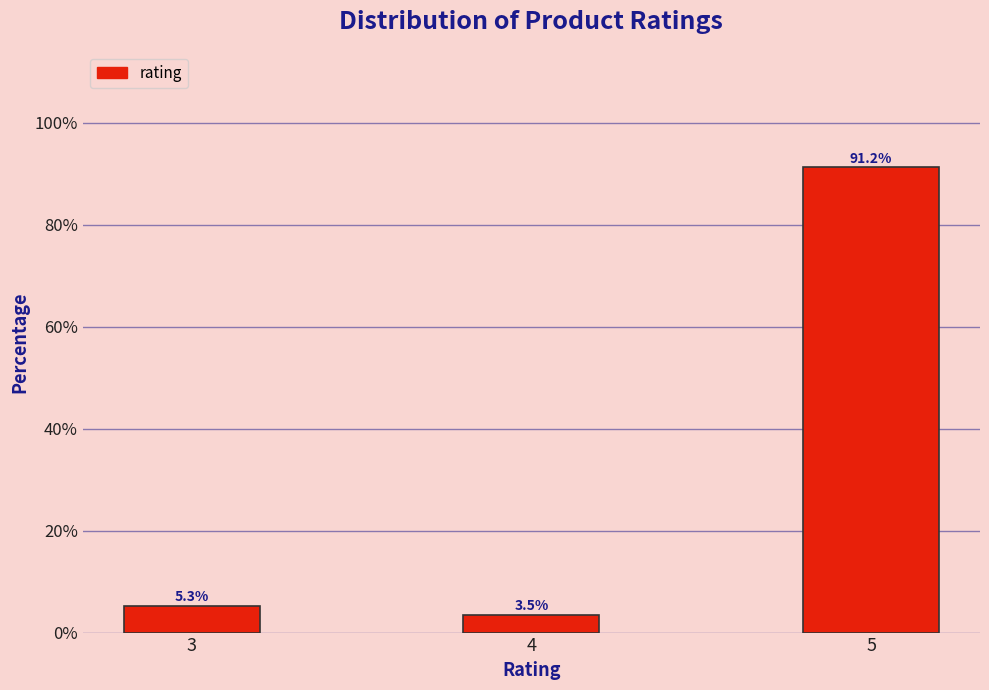

Reading left to right, extract all data points from this chart.

5.3	3.5	91.2